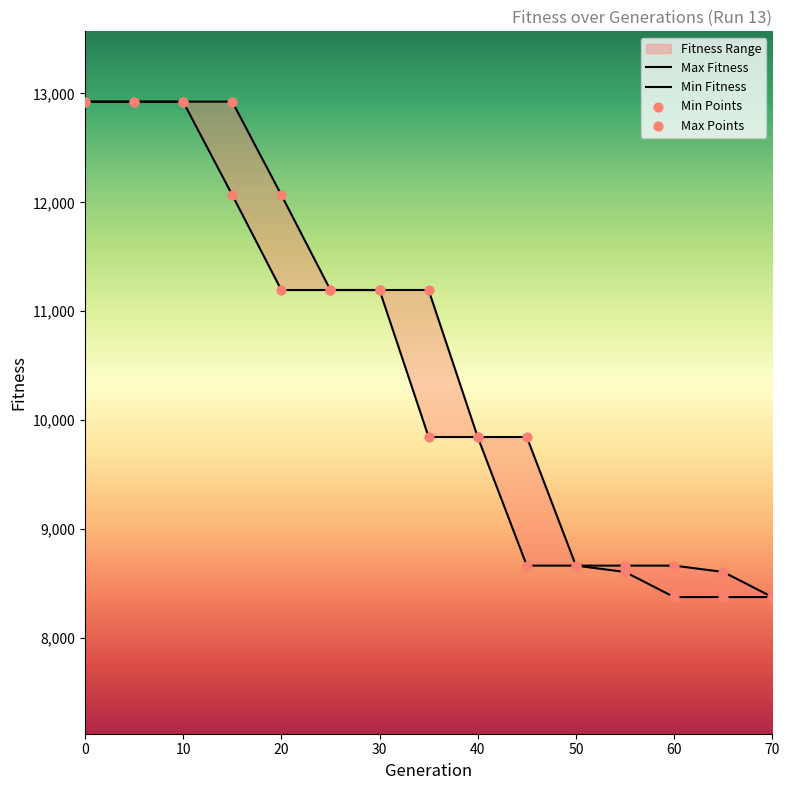

At how many categories does at least one series exceed 9458?

10